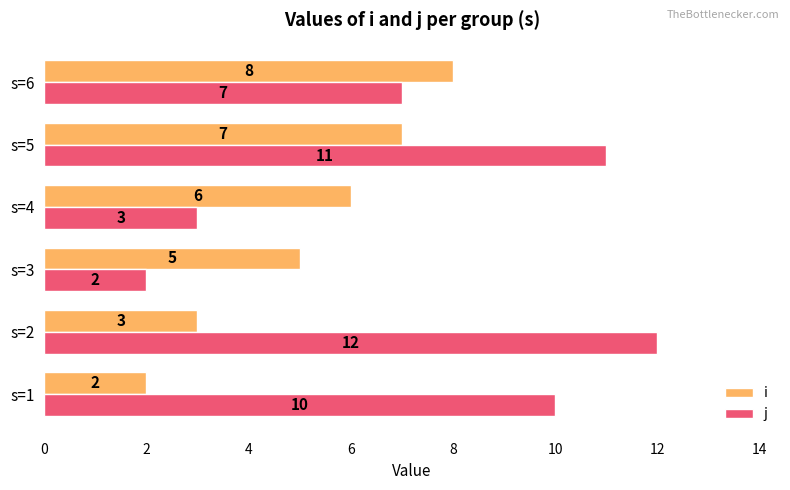

What is the difference between the j values at s=2 and s=6?

5